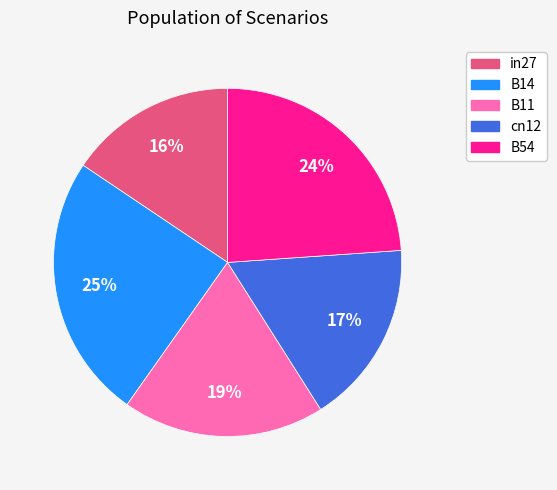

True or false: B14 accounts for 19% of the total.

False